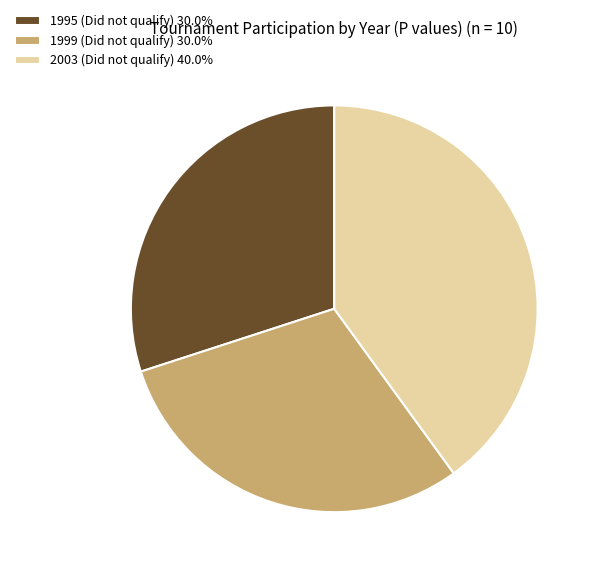

Combined, do 1999 (Did not qualify) 30.0% and 2003 (Did not qualify) 40.0% account for over 50%?

Yes